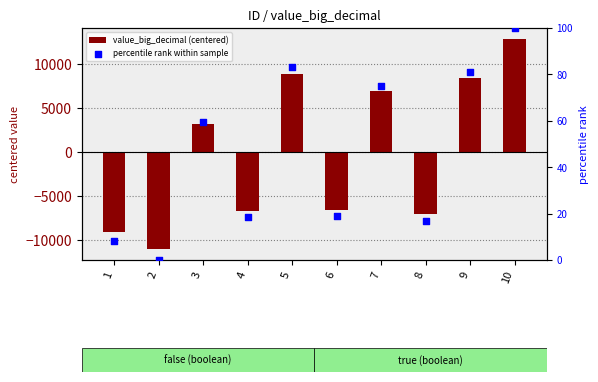

Which series has the largest total across all categories?

percentile rank within sample